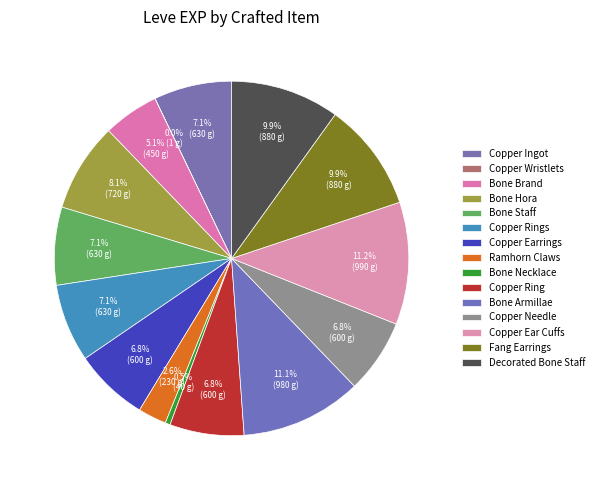

What is the smallest slice in the pie chart?

Copper Wristlets